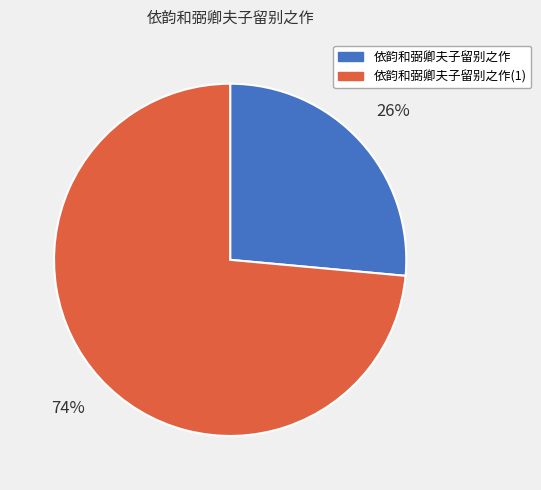

To the nearest percent, what is the combined percentage of 依韵和弼卿夫子留别之作(1) and 依韵和弼卿夫子留别之作?

100%